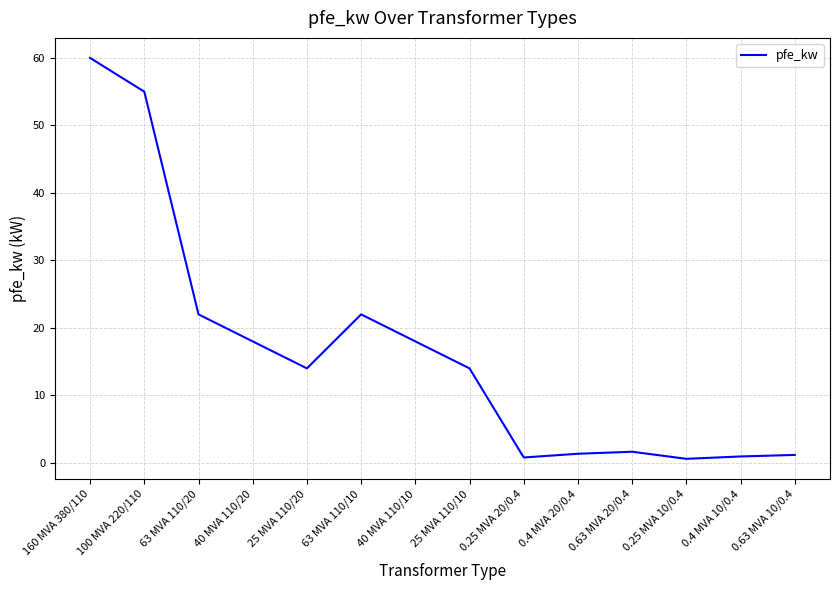

Where is the first local maximum?

63 MVA 110/10